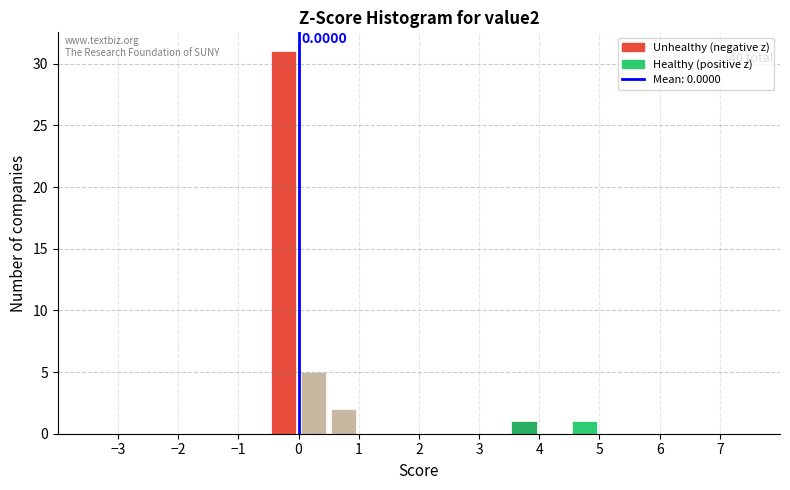

Over which range of the x-axis is the bar tallest?

-0.5 to 0.0